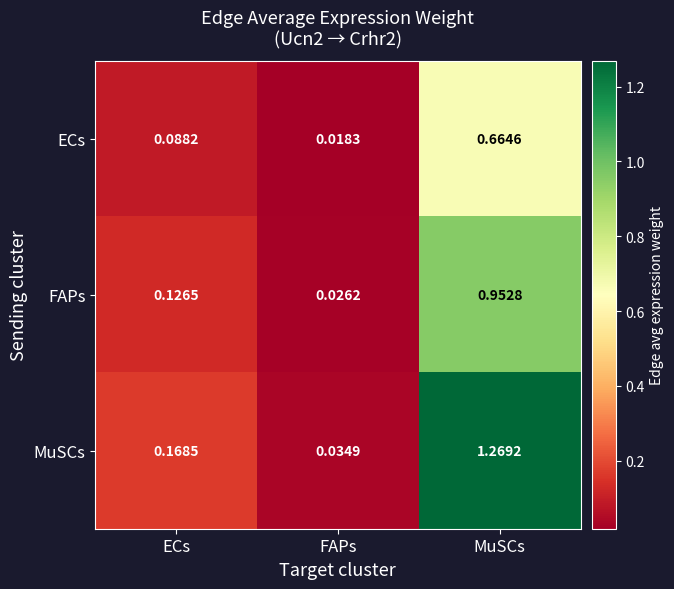

Which series has the largest range (max minus min)?

MuSCs